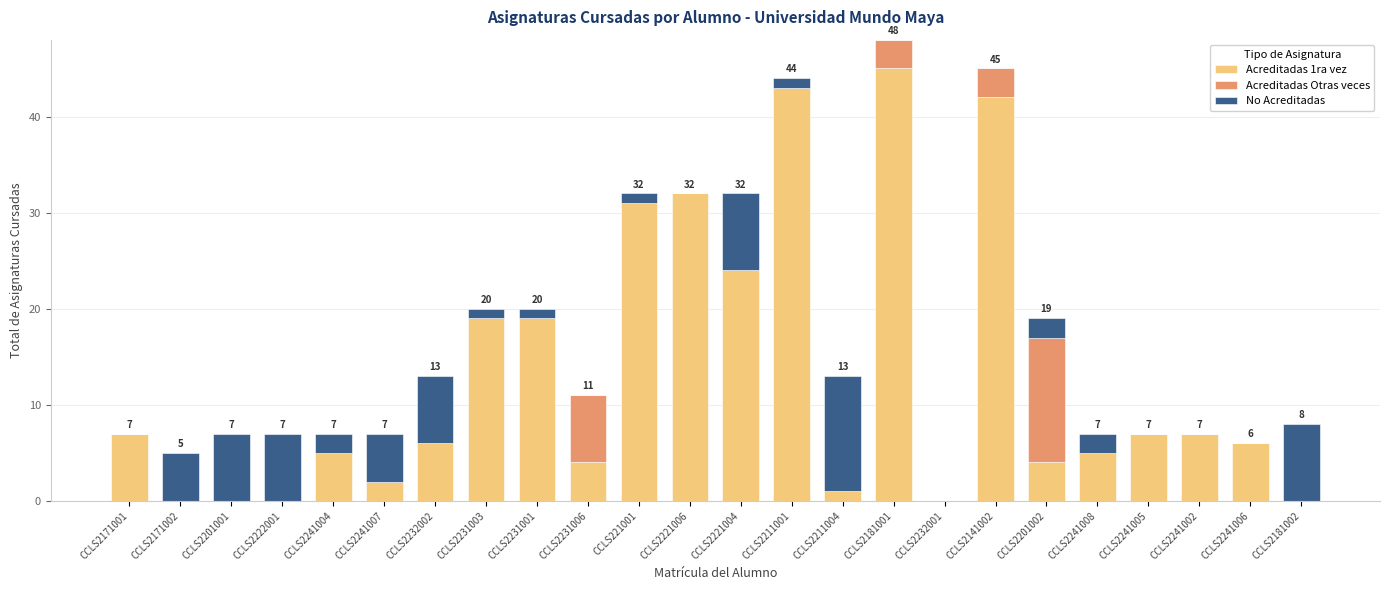

What is the total value across all series at CCLS2241002?

7